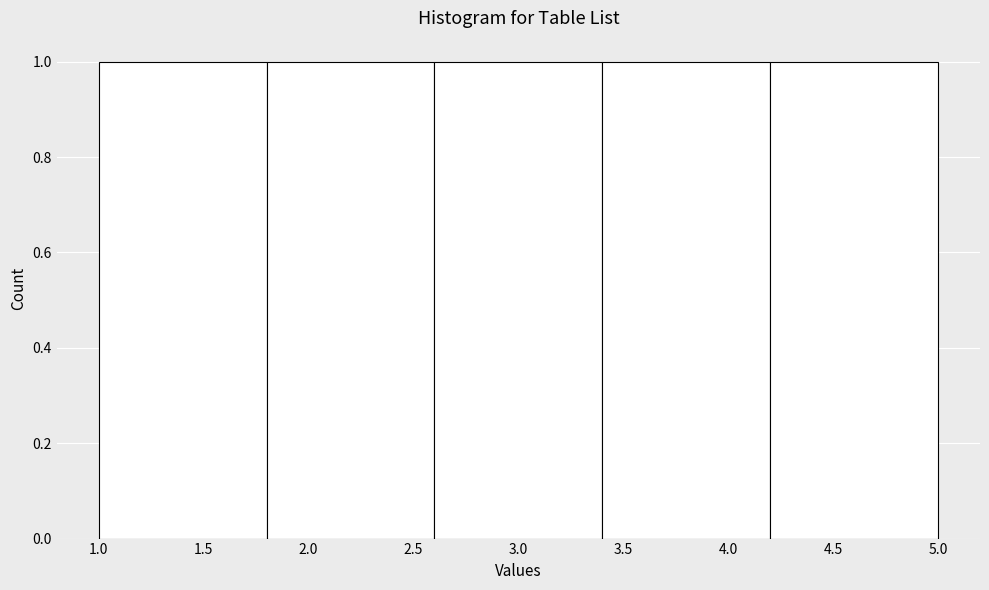

Reading left to right, transcribe this chart: for each bar, give the range it covers on the x-axis and its height. The values are not printed on the chart, so give them approximately, as read against the axis.

1.0 to 1.8: 1
1.8 to 2.6: 1
2.6 to 3.4: 1
3.4 to 4.2: 1
4.2 to 5.0: 1